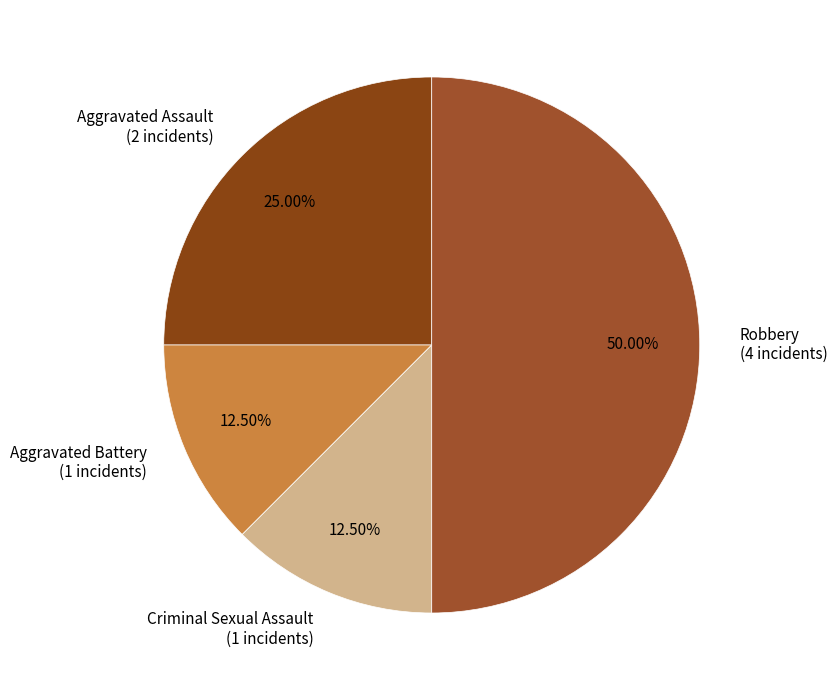

Combined, do Robbery (4 incidents) and Criminal Sexual Assault (1 incidents) account for over 50%?

Yes